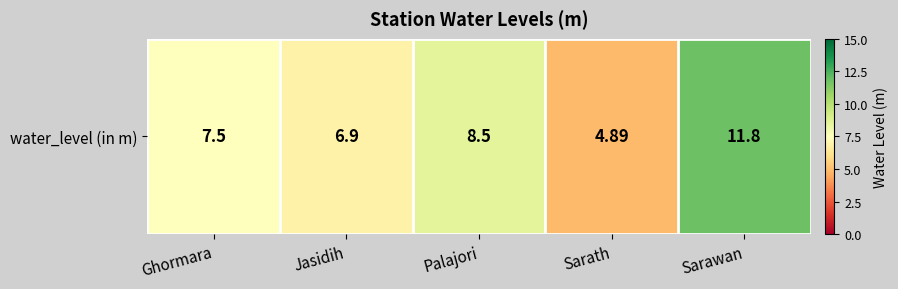

Reading left to right, list all the values displayed in this chart.

7.5	6.9	8.5	4.9	11.8